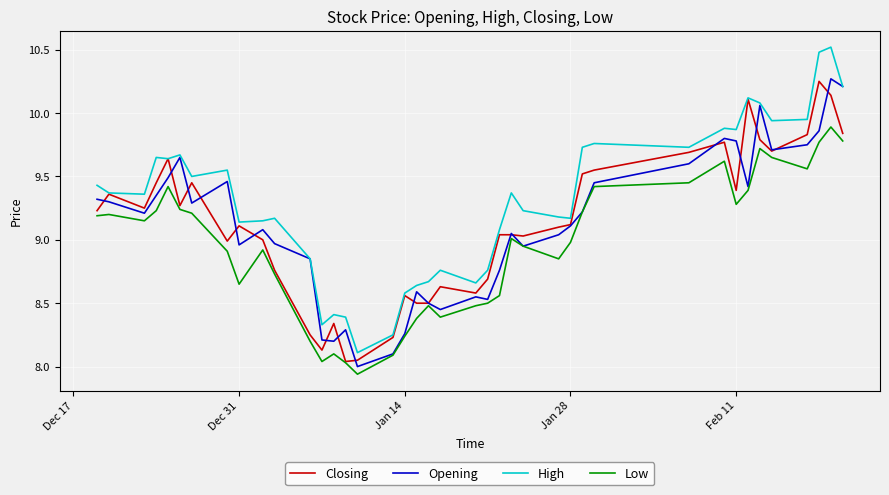

True or false: High and Low cross at least once.

False